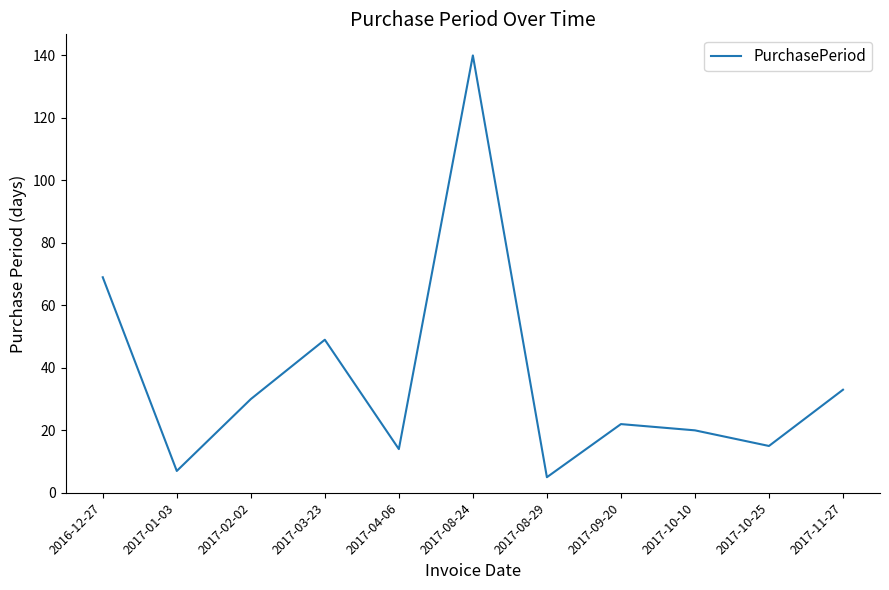

What position from the left is 2017-11-27?

11